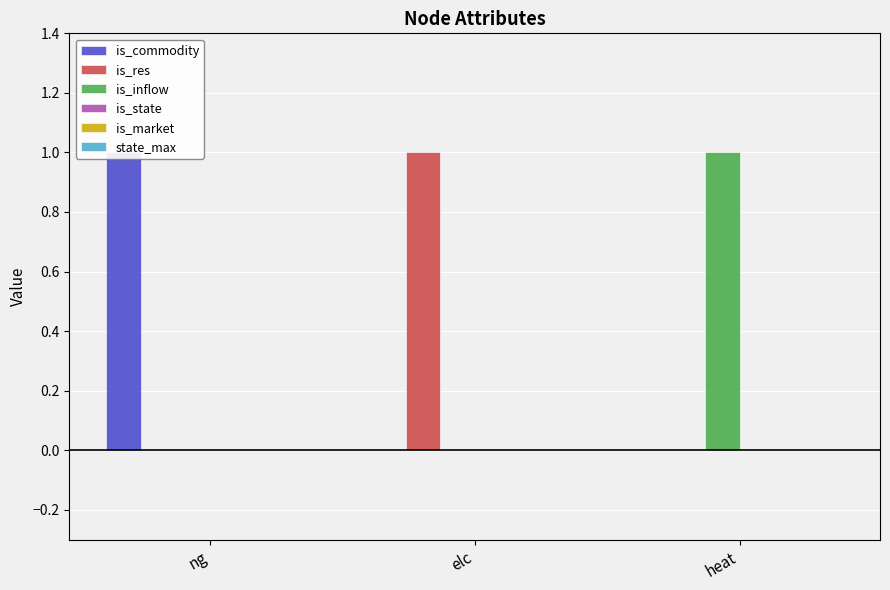

What are all the series names shown in the legend?

is_commodity, is_res, is_inflow, is_state, is_market, state_max